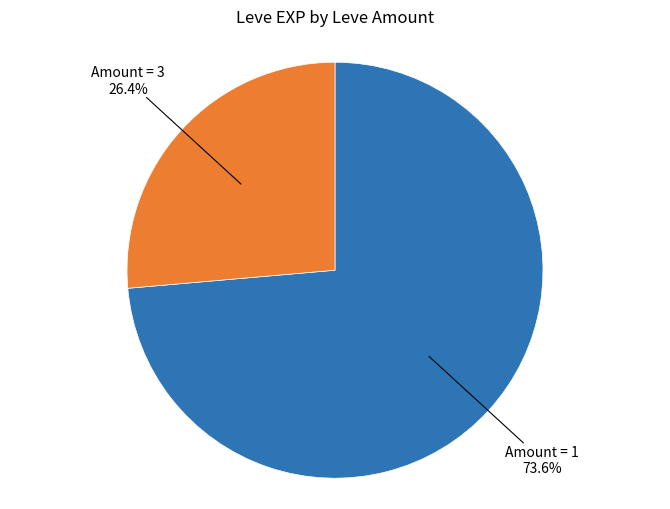

To the nearest percent, what is the average slice percentage?

50%